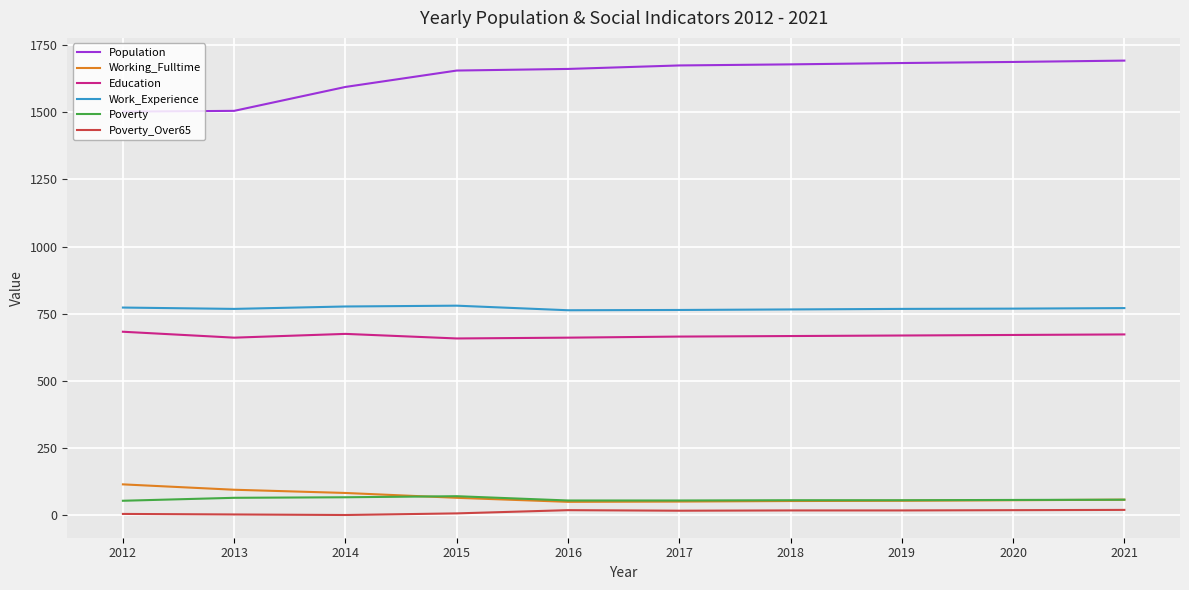

What is the greatest value displayed?

1692